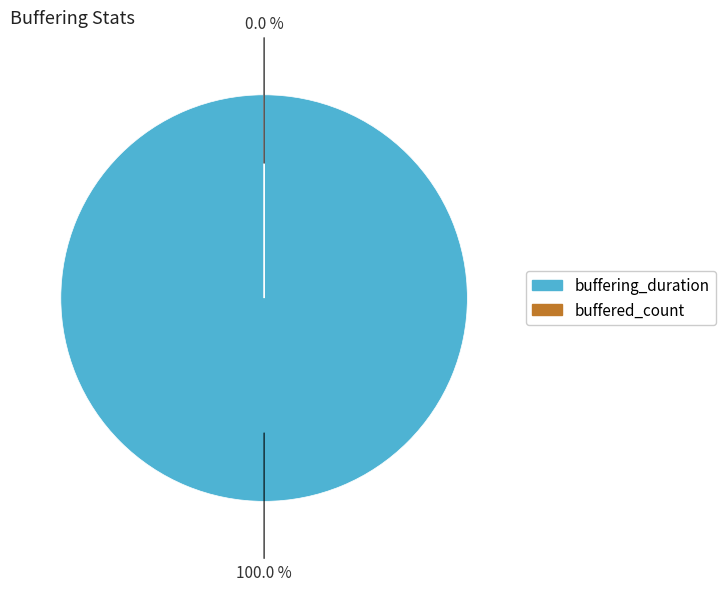

Is buffered_count the majority of the pie?

No